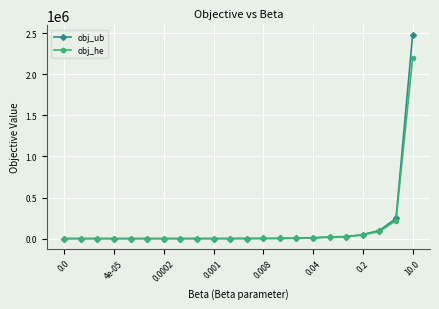

How many categories are shown in the chart?

22